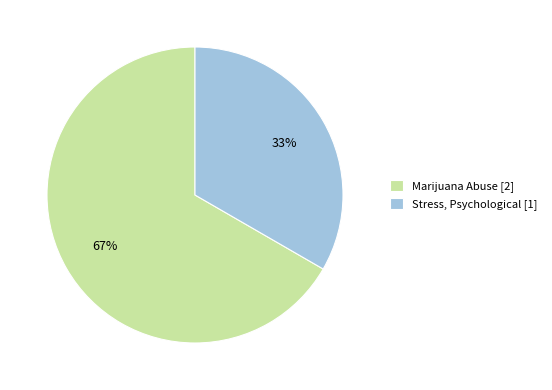

Which slice is the smallest?

Stress, Psychological [1]